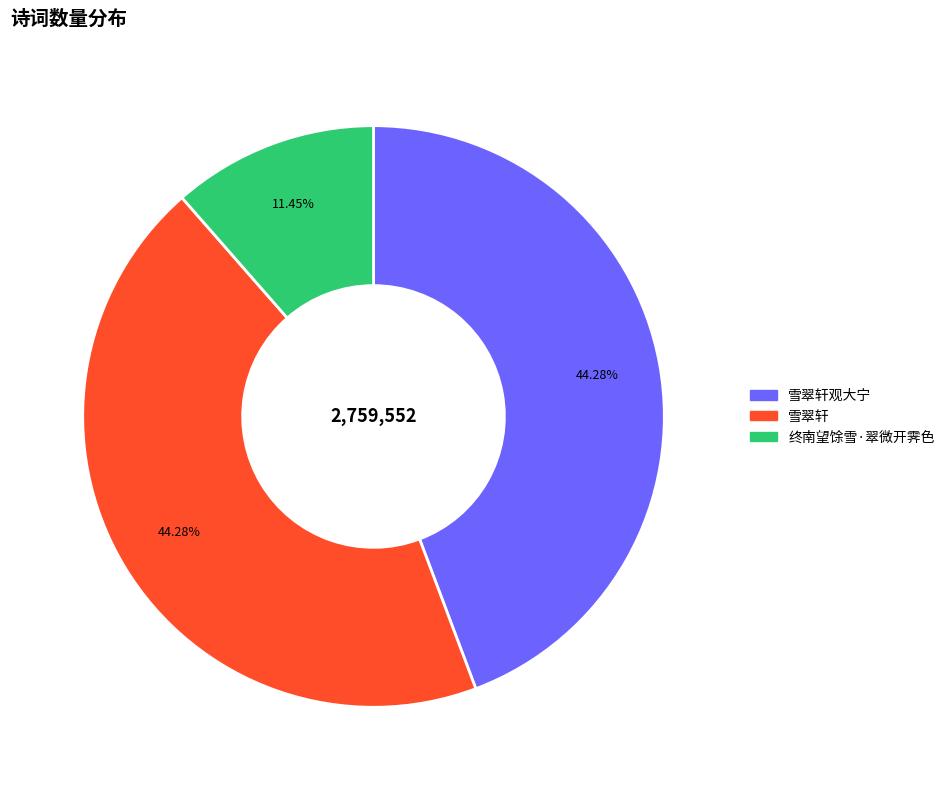

What is the smallest slice in the pie chart?

终南望馀雪·翠微开霁色